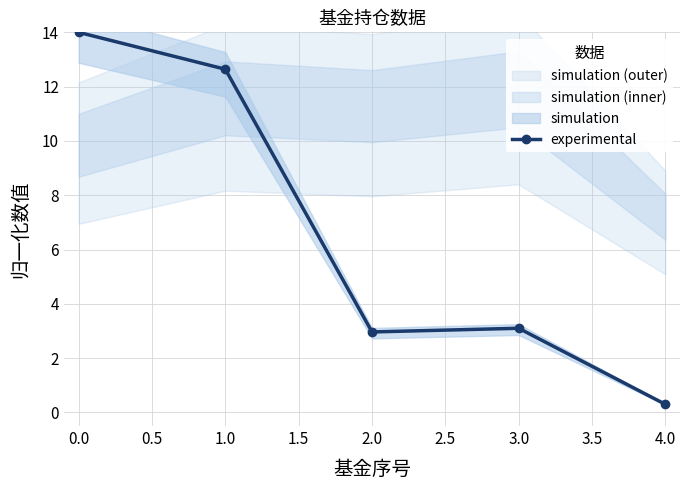

What is the minimum value for experimental?

0.3